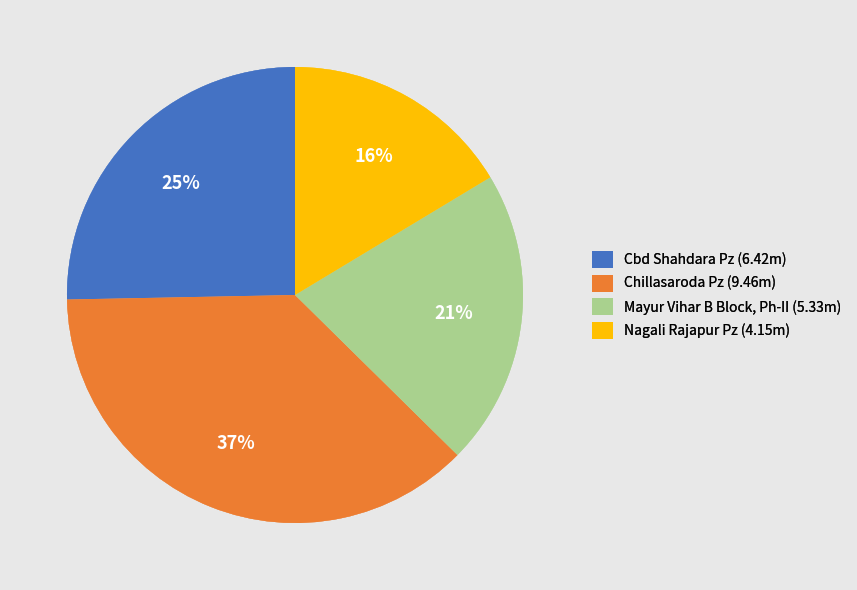

To the nearest percent, what percentage of the pie is Mayur Vihar B Block, Ph-II?

21%